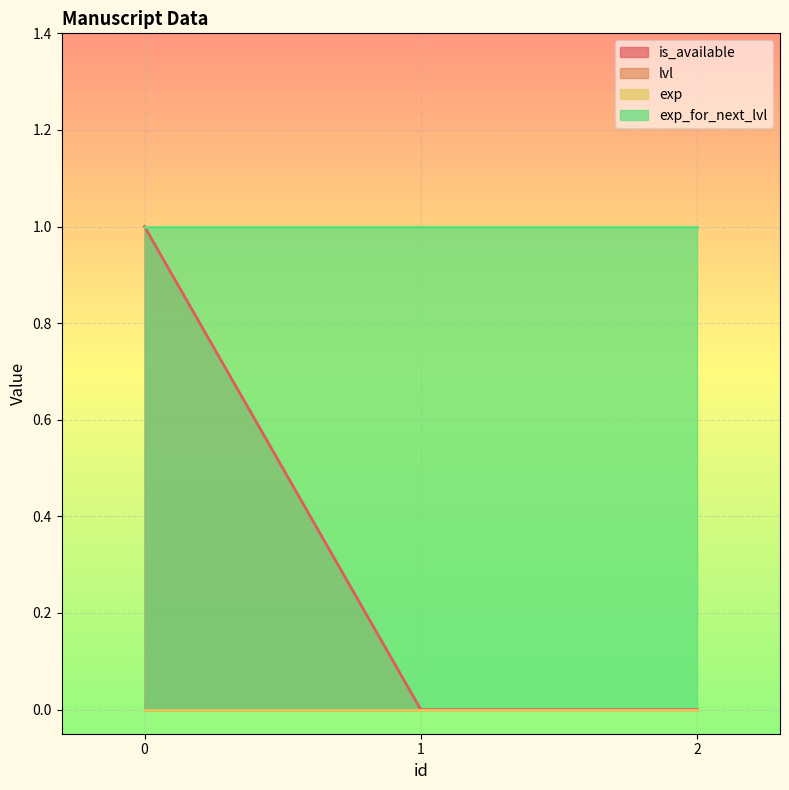

What is the lowest value of the exp_for_next_lvl series?

1